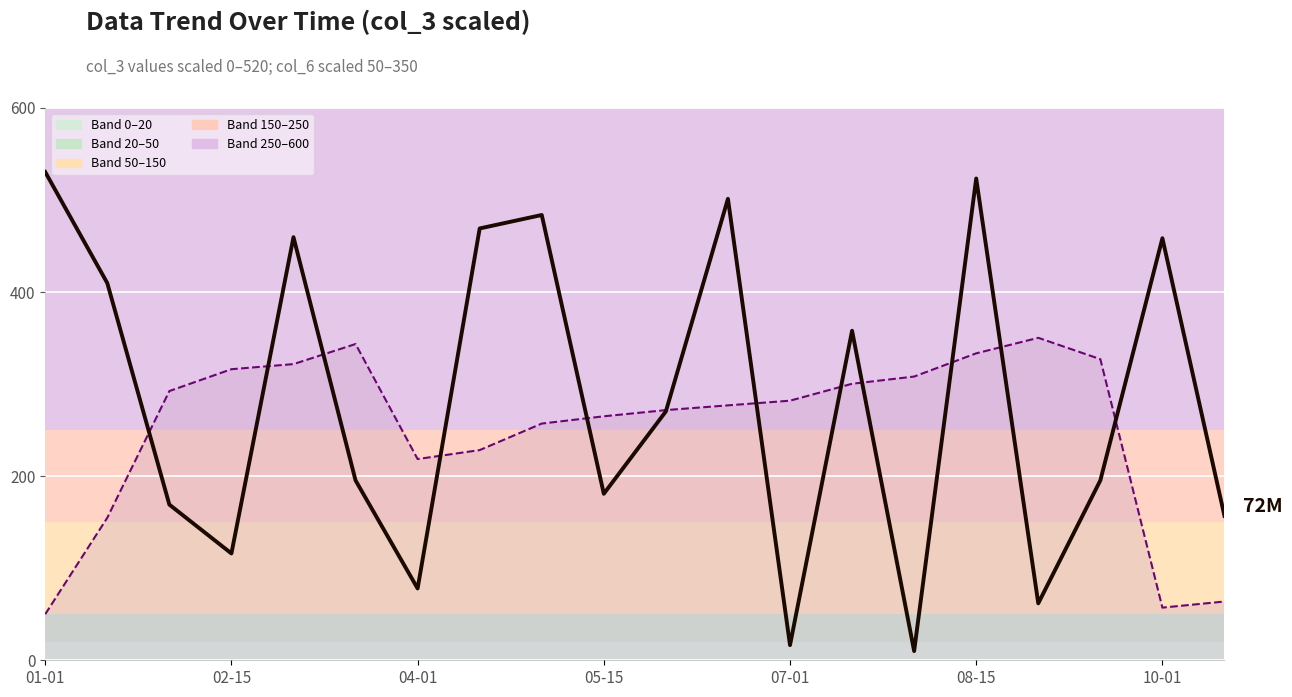

At how many categories does at least one series exceed 408?

8